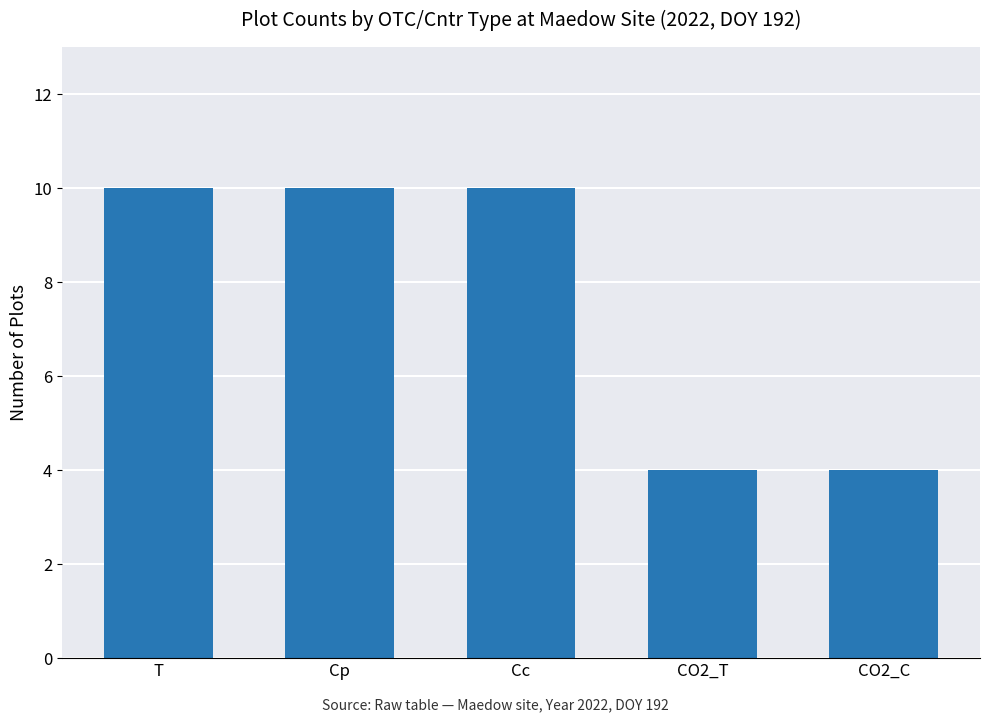

What is the change in value from T to CO2_C?

-6